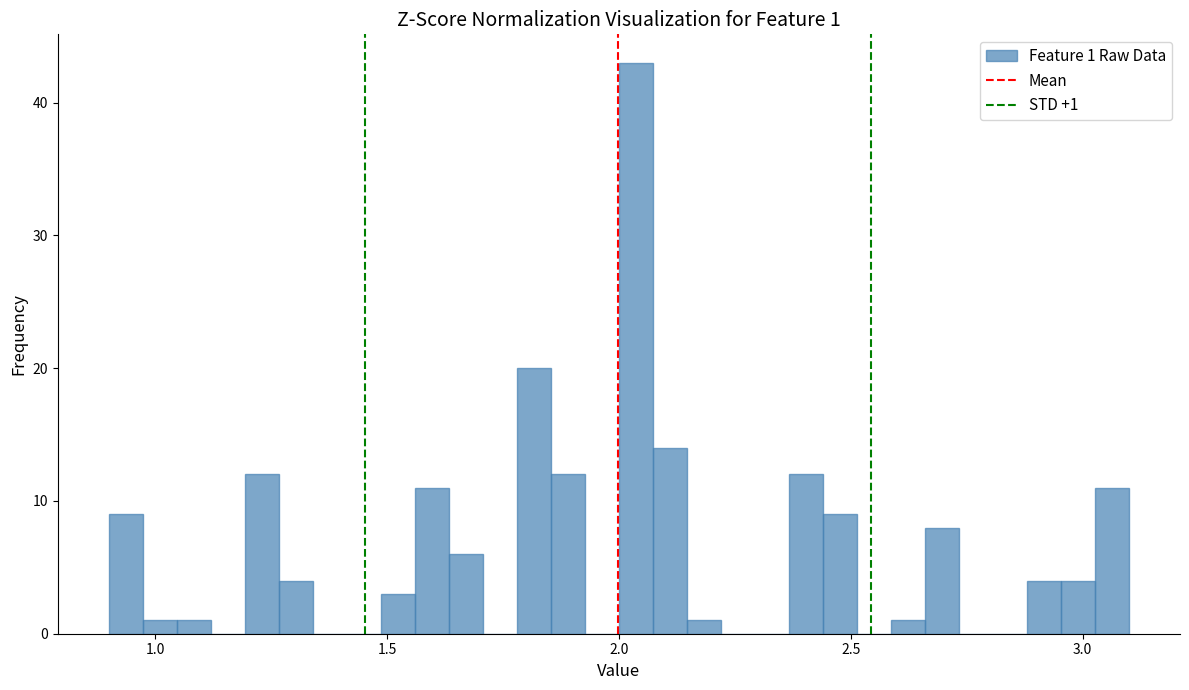

Around what value on the x-axis is the tallest bar? Give the approximate position of its centre, as read against the axis.

2.05